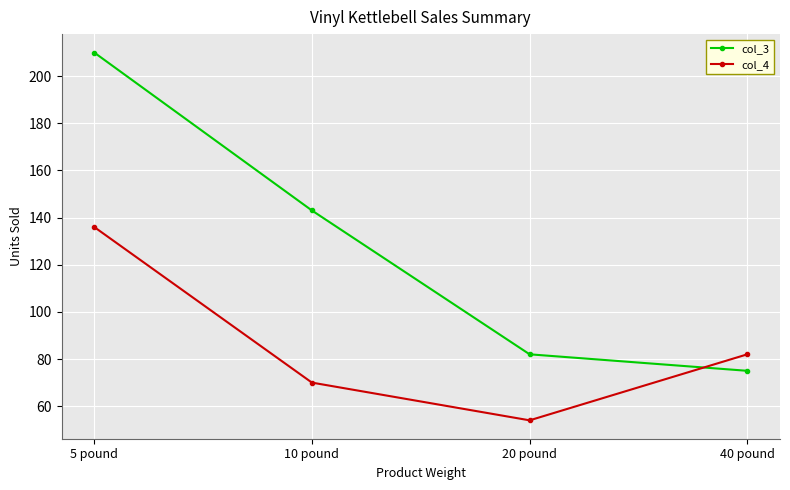

Reading left to right, what are all the values shown in this chart?

col_3: 210	143	82	75
col_4: 136	70	54	82